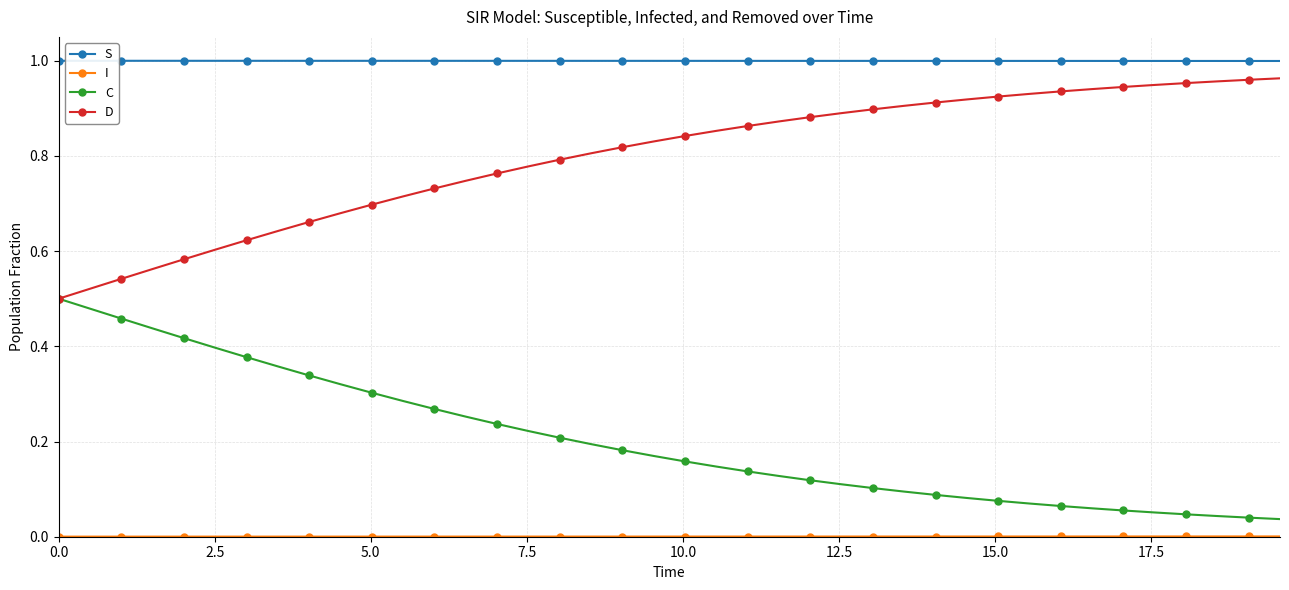

Does the chart have visible grid lines?

Yes